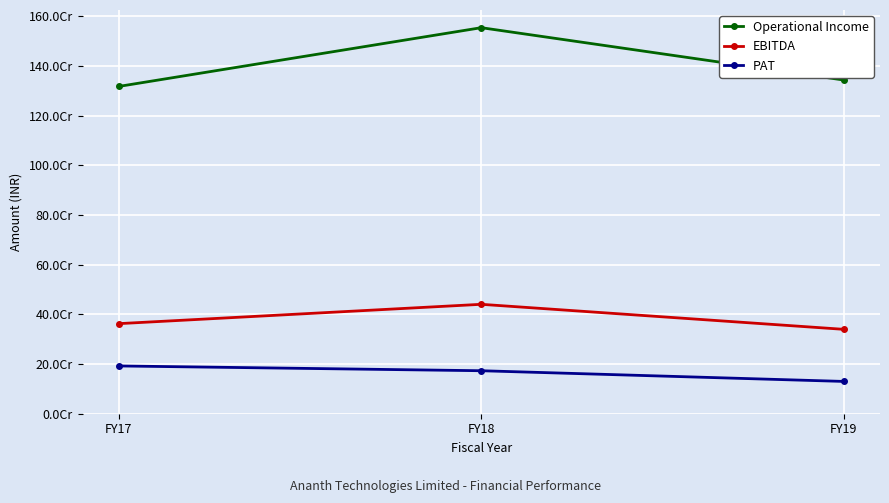

Is this an area chart (filled region under the line)?

No